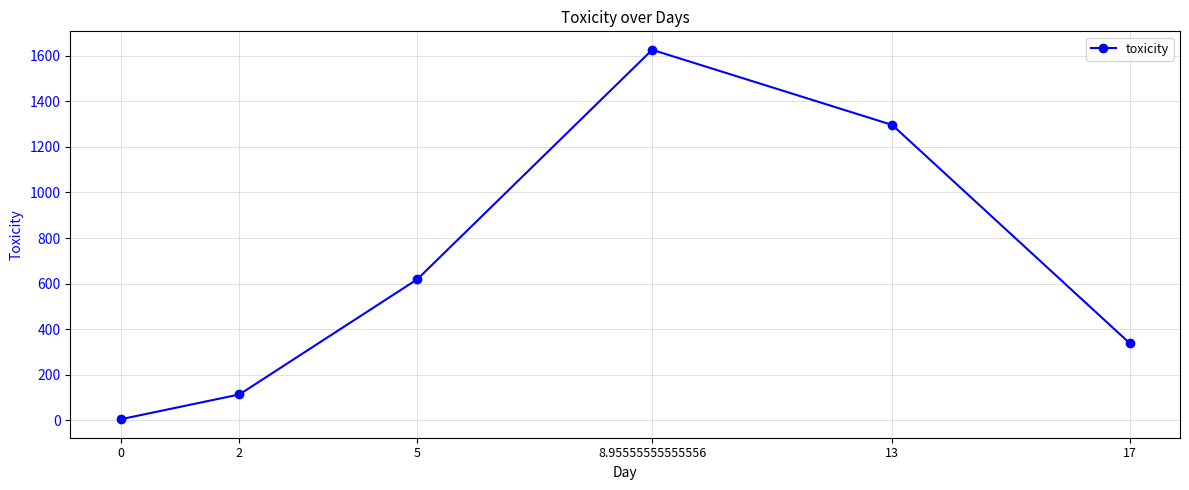

What is the sum of all values?

3999.3